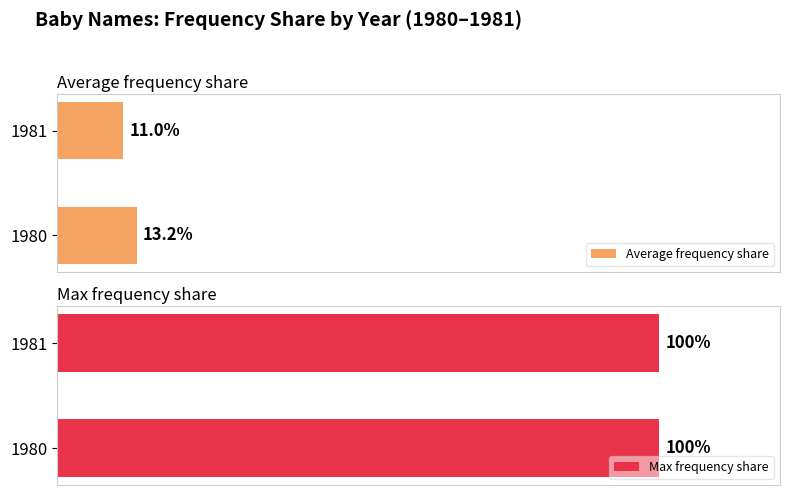

List the labels in order of Average frequency share value, smallest first.

1981, 1980